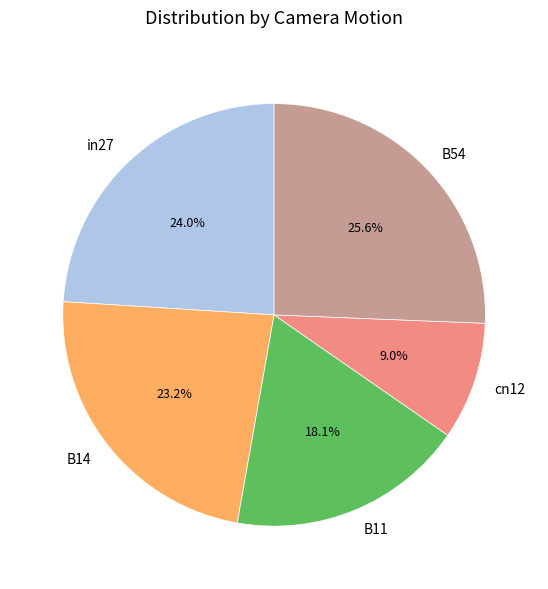

How many segments does this pie chart have?

5